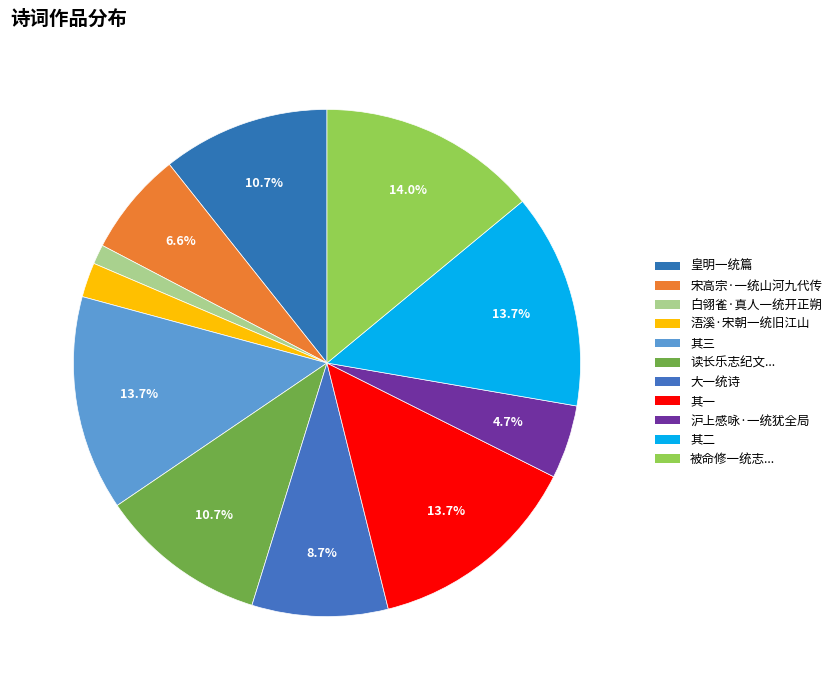

How many slices are in this pie chart?

11